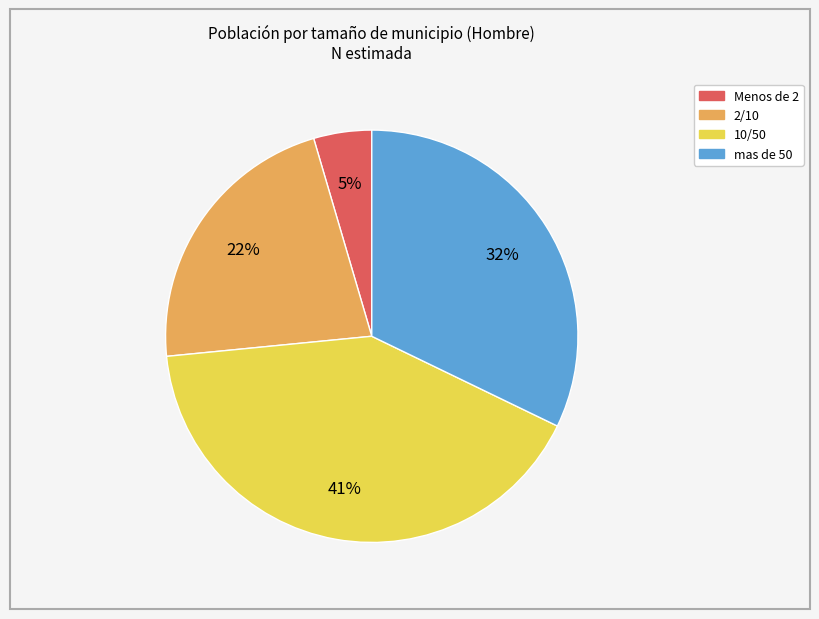

Does Menos de 2 represent more than half of the total?

No